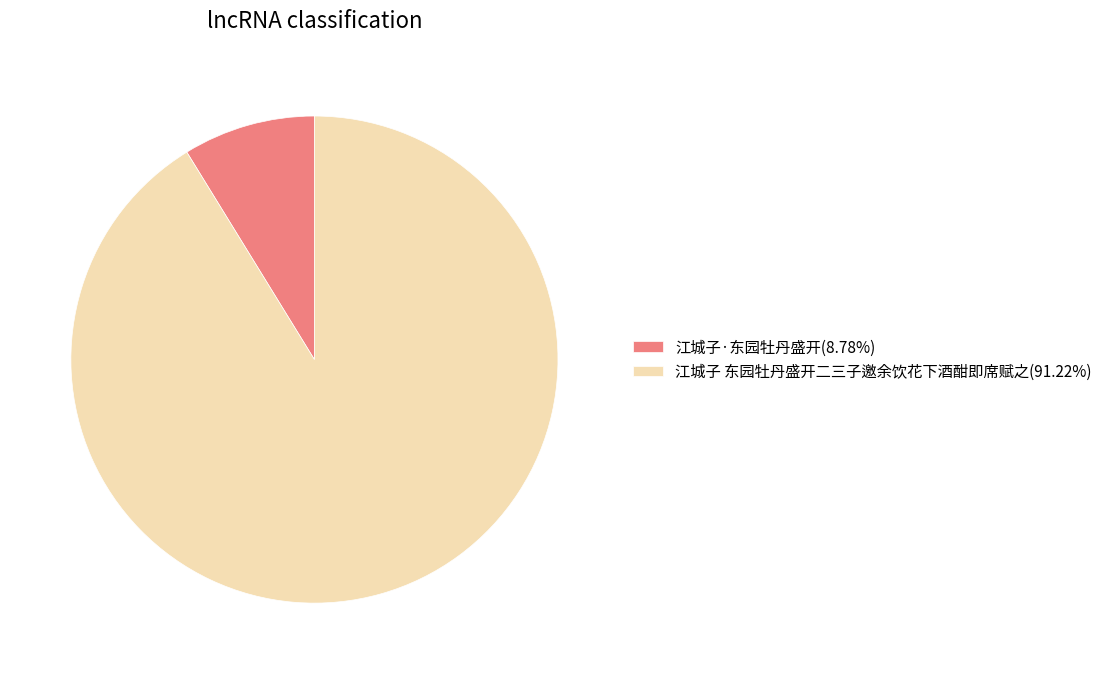

What is the largest slice in the pie chart?

江城子 东园牡丹盛开二三子邀余饮花下酒酣即席赋之